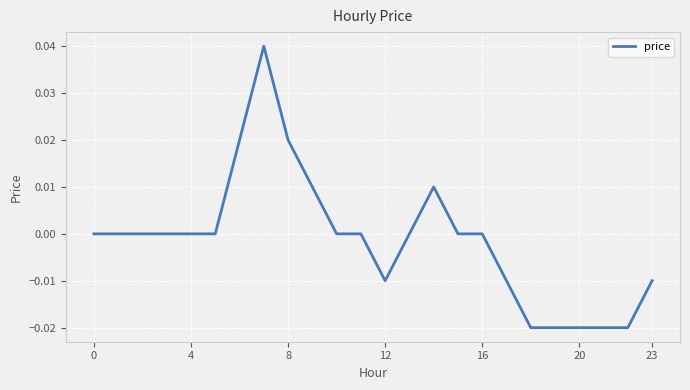

How many points are lower than both their immediate neighbors (excluding endpoints)?

1